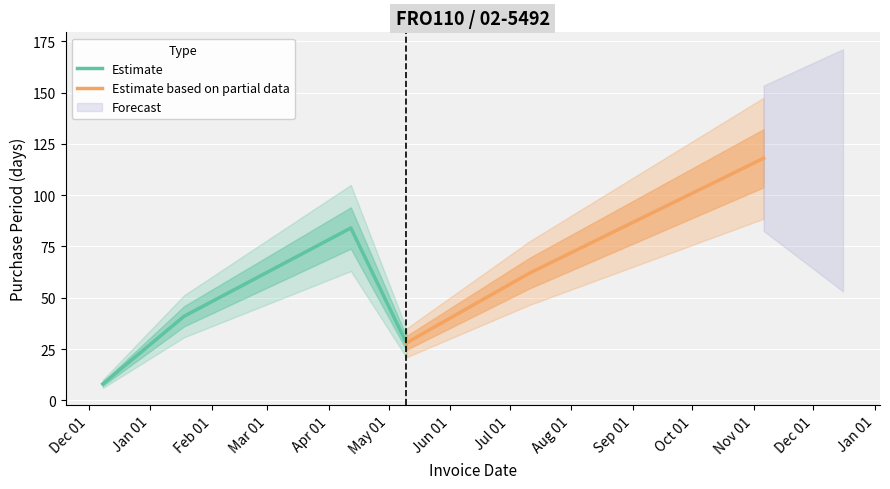

How many points are higher than both their immediate neighbors (excluding endpoints)?

1